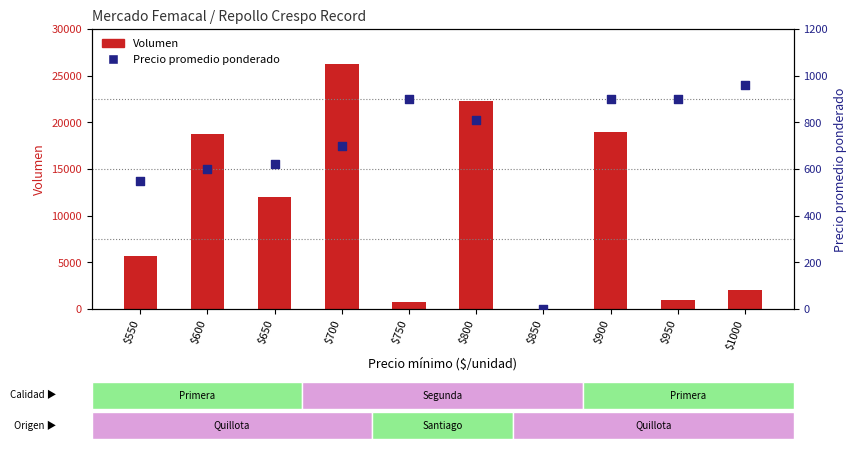

Is the value of Volumen at $800 greater than the value of Precio promedio ponderado at $600?

Yes